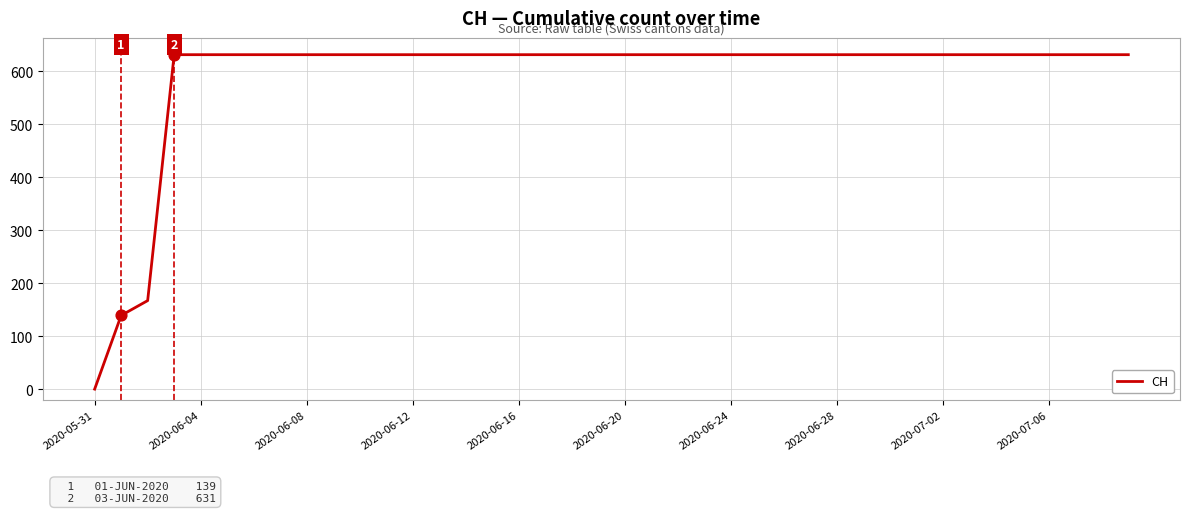

What is the maximum value shown in the chart?

631